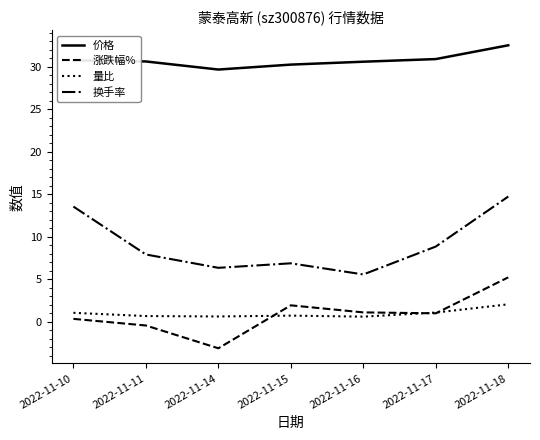

Is it true that 量比 equals 1.1 at 2022-11-17?

True